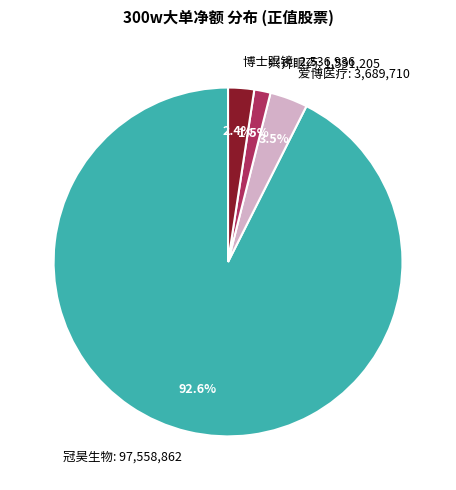

Rank the categories by value from lowest to highest.

兴齐眼药, 博士眼镜, 爱博医疗, 冠昊生物